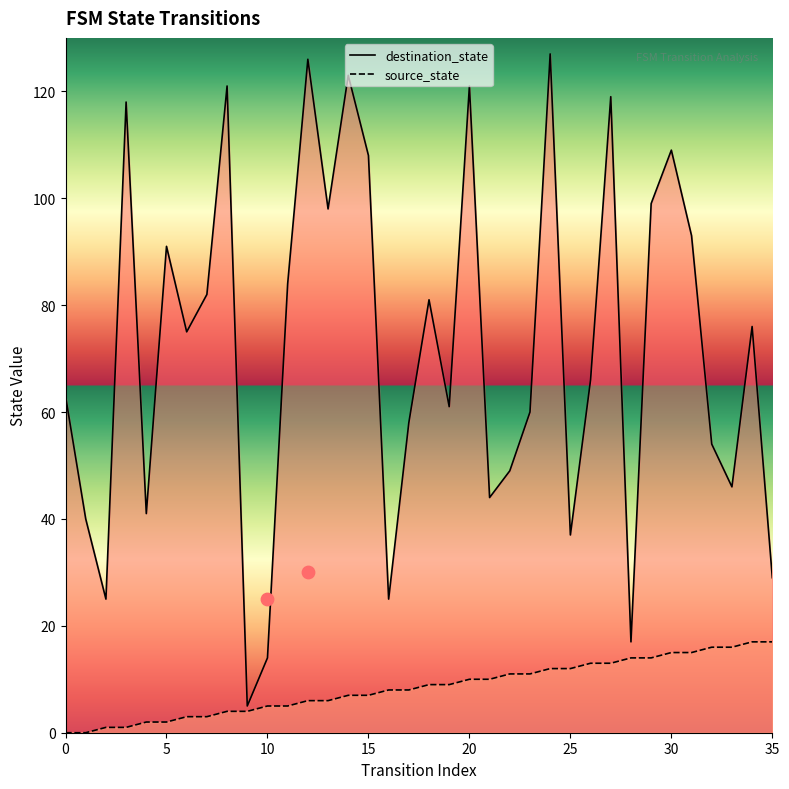

Which series contains the highest Y value?

destination_state